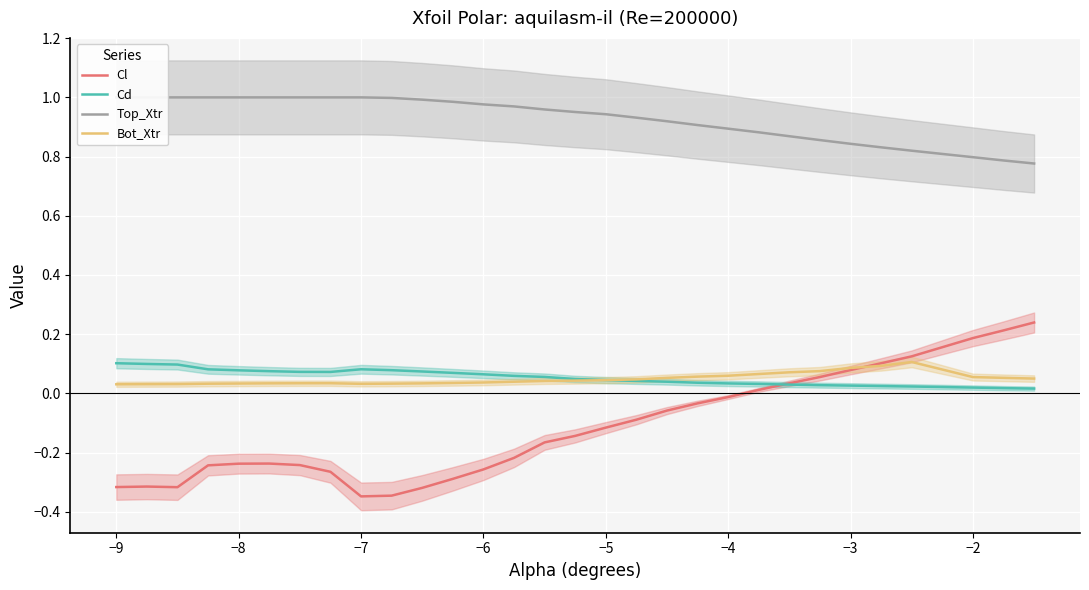

Is it true that Cl equals -0.0 at −4?

True